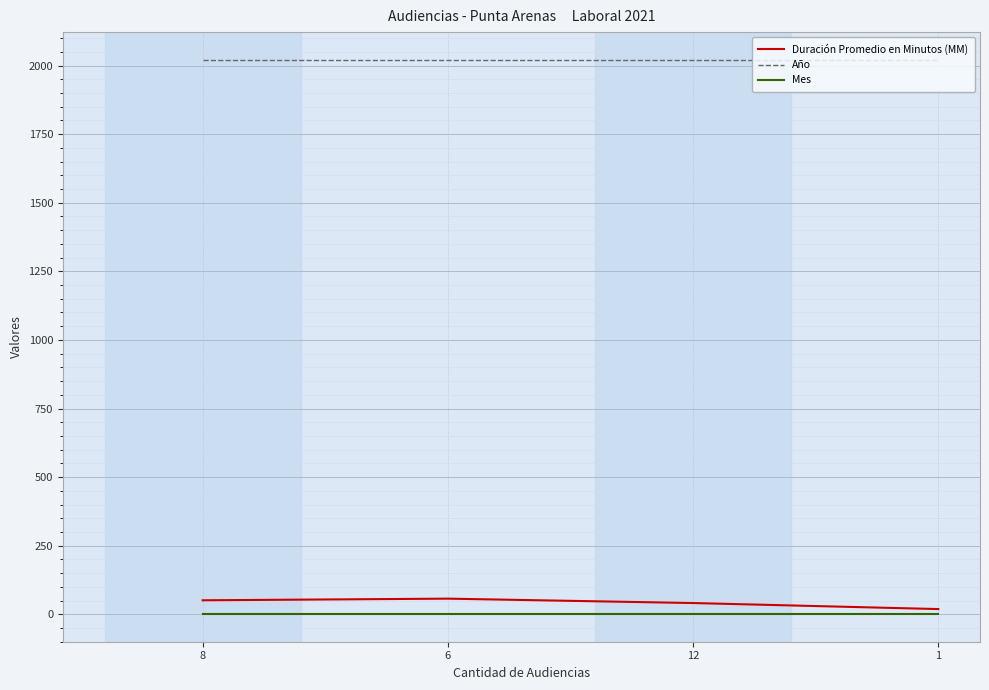

True or false: Mes has more than 1 interior local peaks.

False